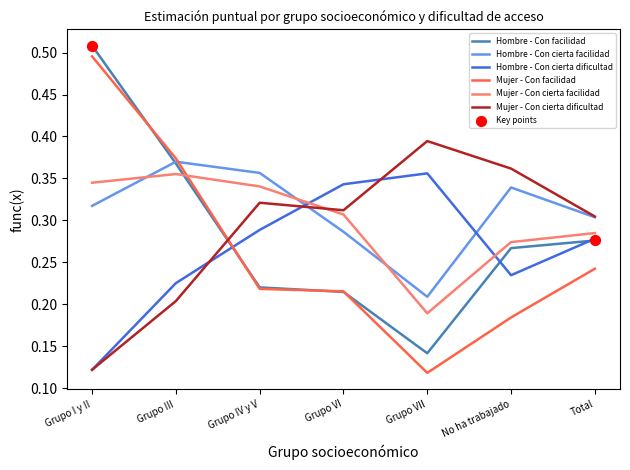

Which series has the largest range (max minus min)?

Mujer - Con facilidad